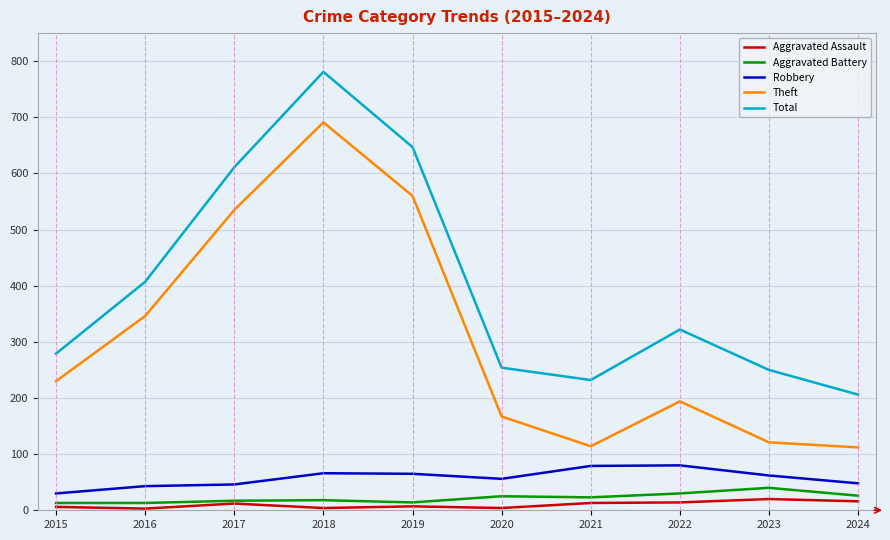

The Total series shows 611 at 2017. True or false?

True